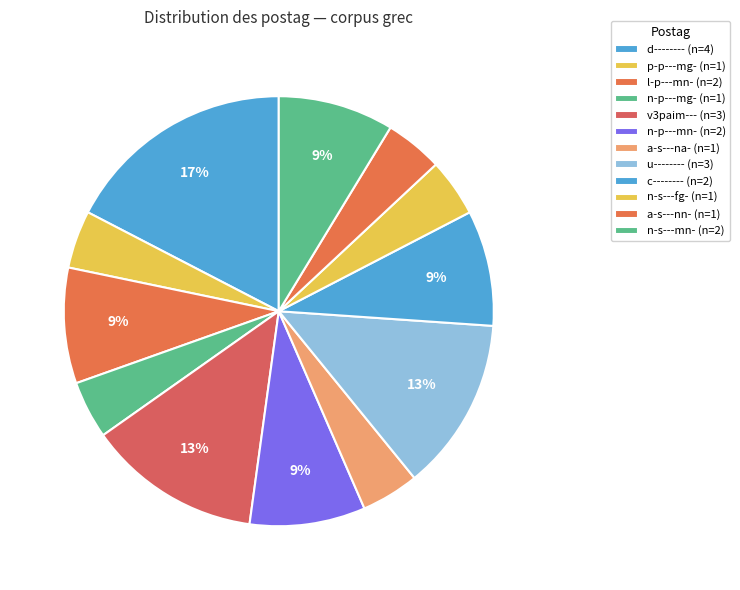

Is there any slice that represents more than half of the pie?

No